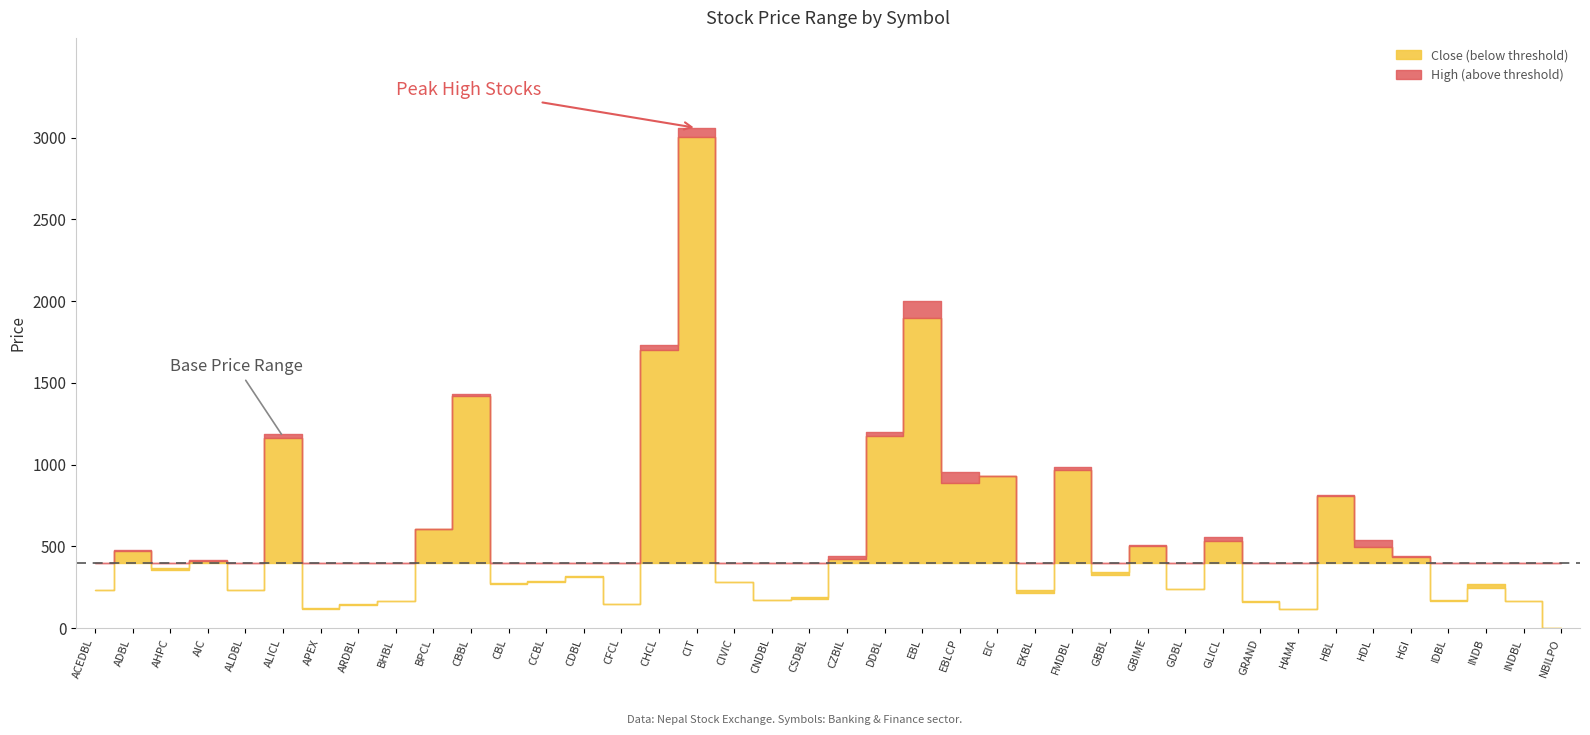

What is the average value of the Close series?

570